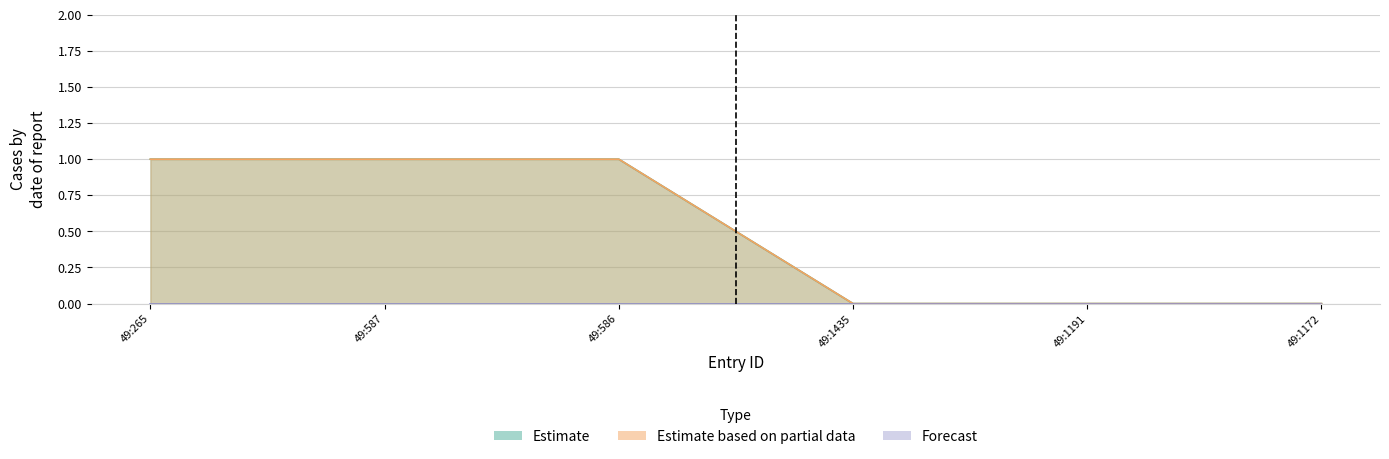

Does the chart have visible grid lines?

Yes